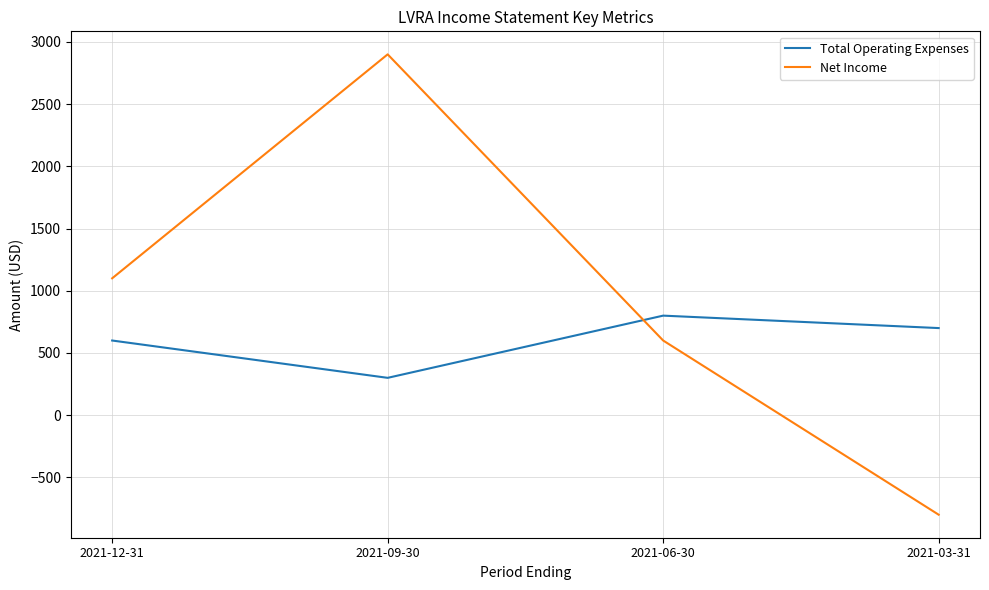

What are all the series names shown in the legend?

Total Operating Expenses, Net Income